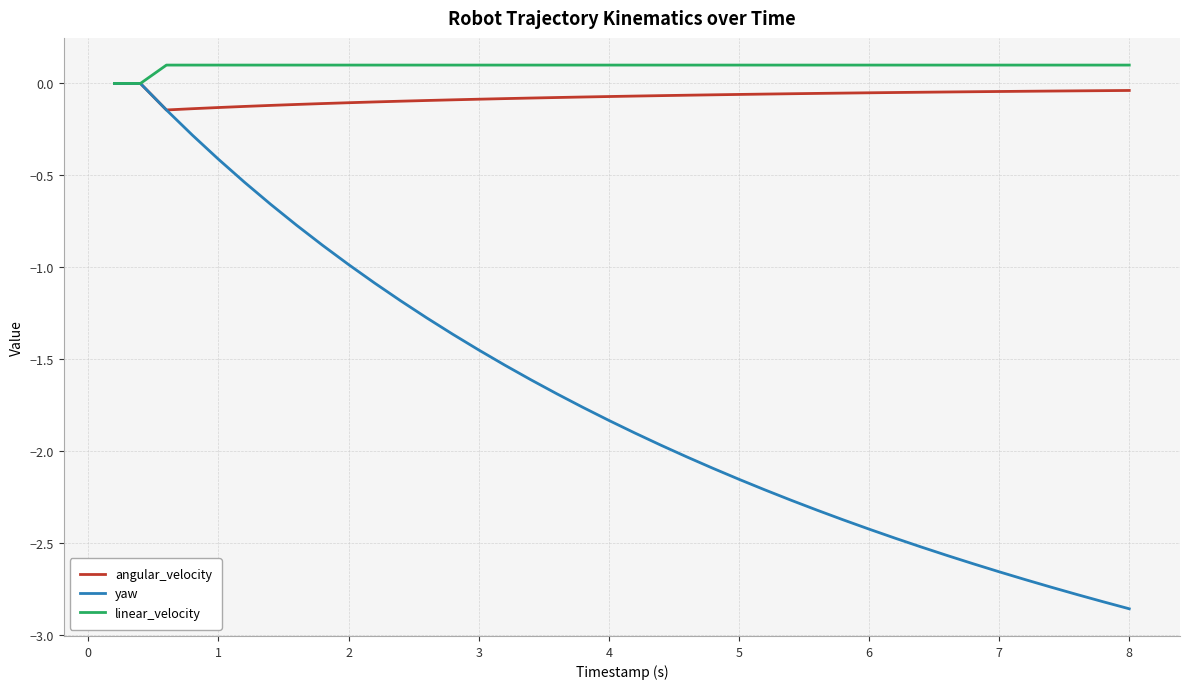

Which series has the largest total across all categories?

linear_velocity